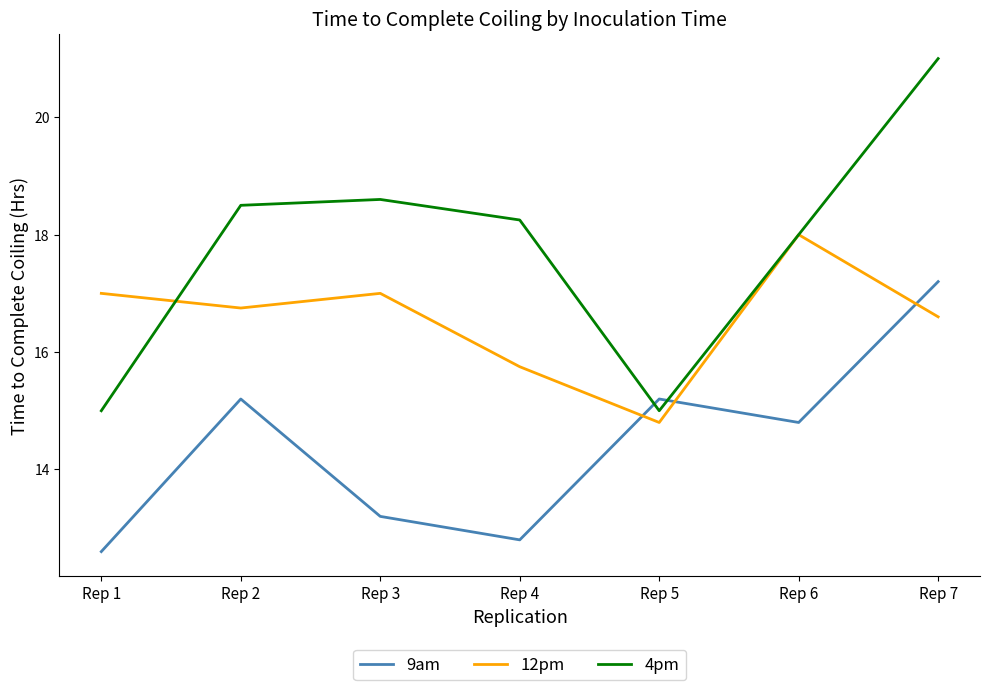

List the series in order of their peak value, highest first.

4pm, 12pm, 9am